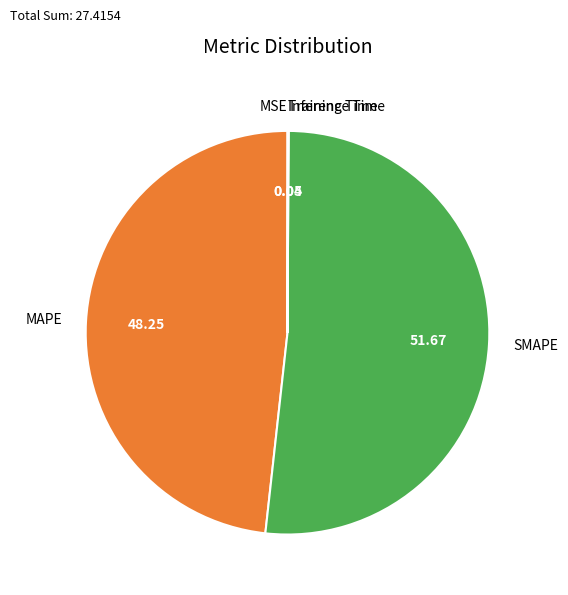

Which slice is the largest?

SMAPE